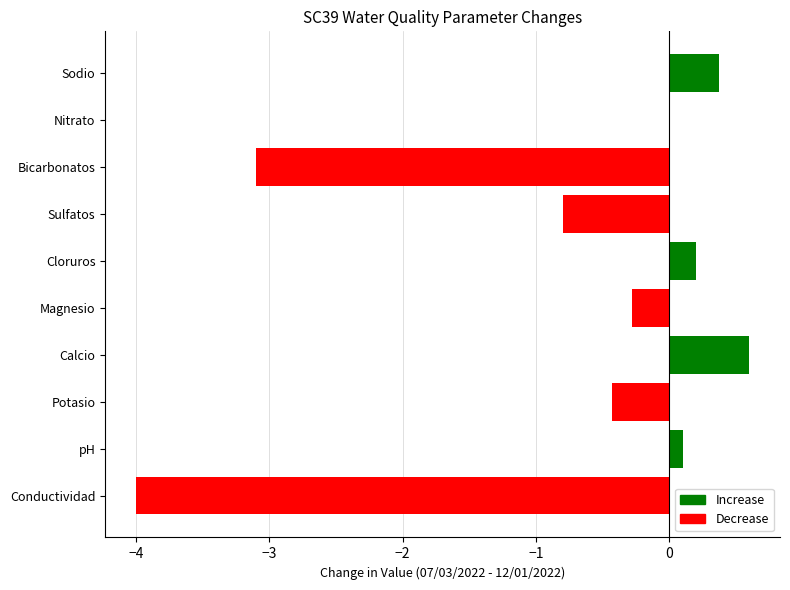

What is the greatest value displayed?

0.6